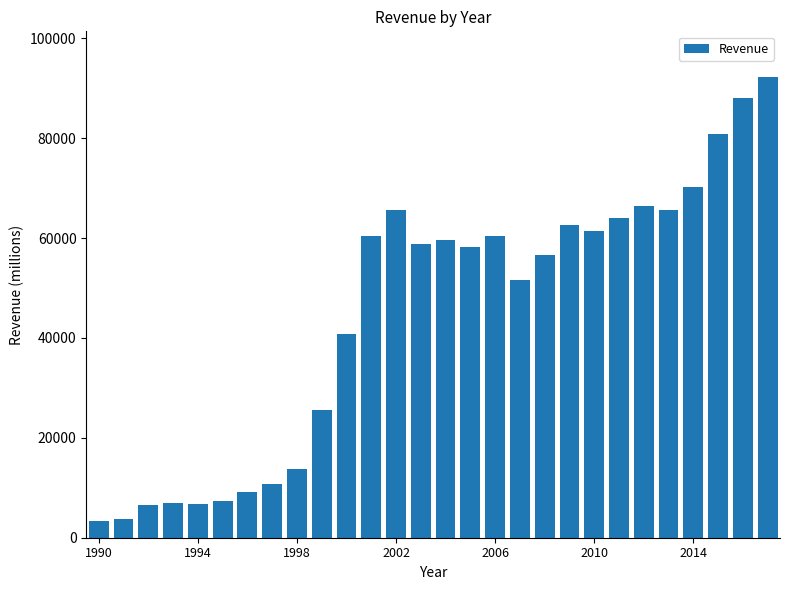

What is the value of the 4th bar from the left?

6929.5